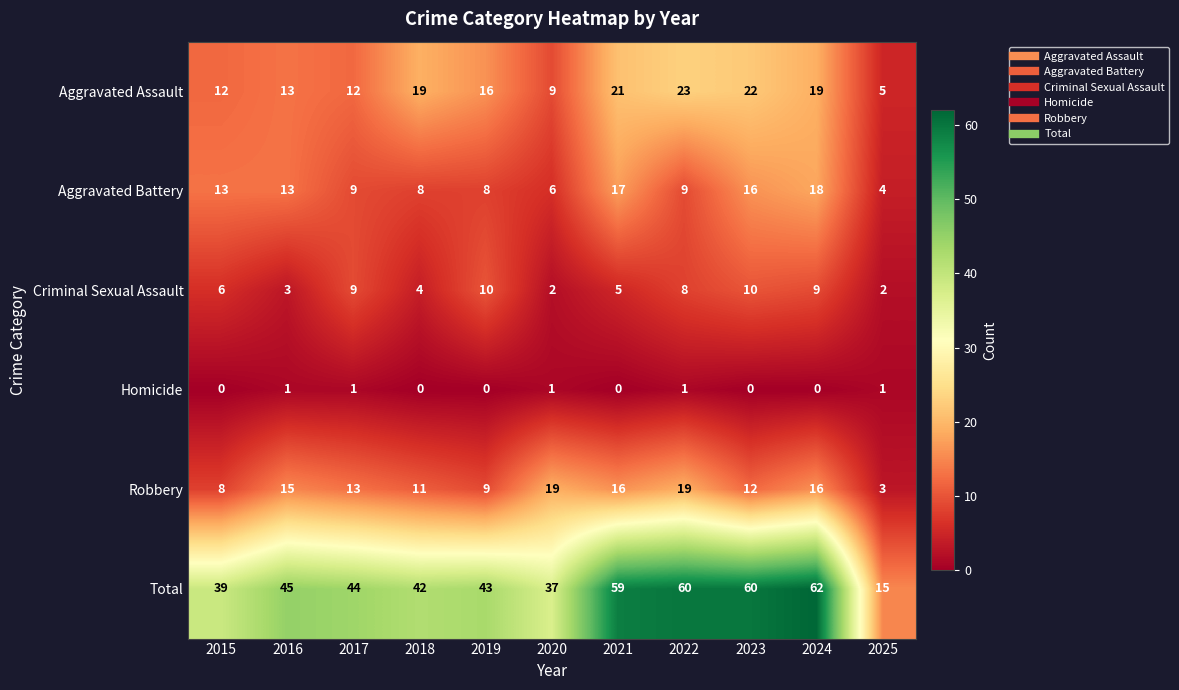

True or false: Criminal Sexual Assault has a value of 5 at 2021.

True